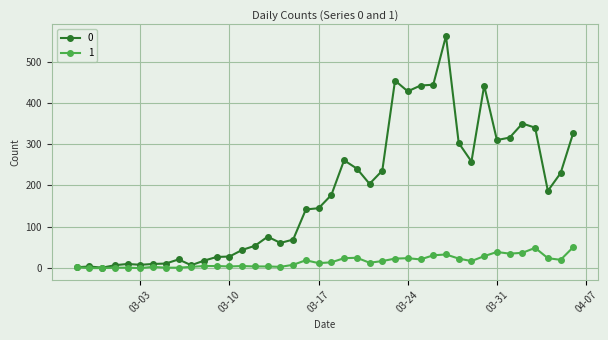

What is the difference between the maximum and minimum values in the 0 series?

561